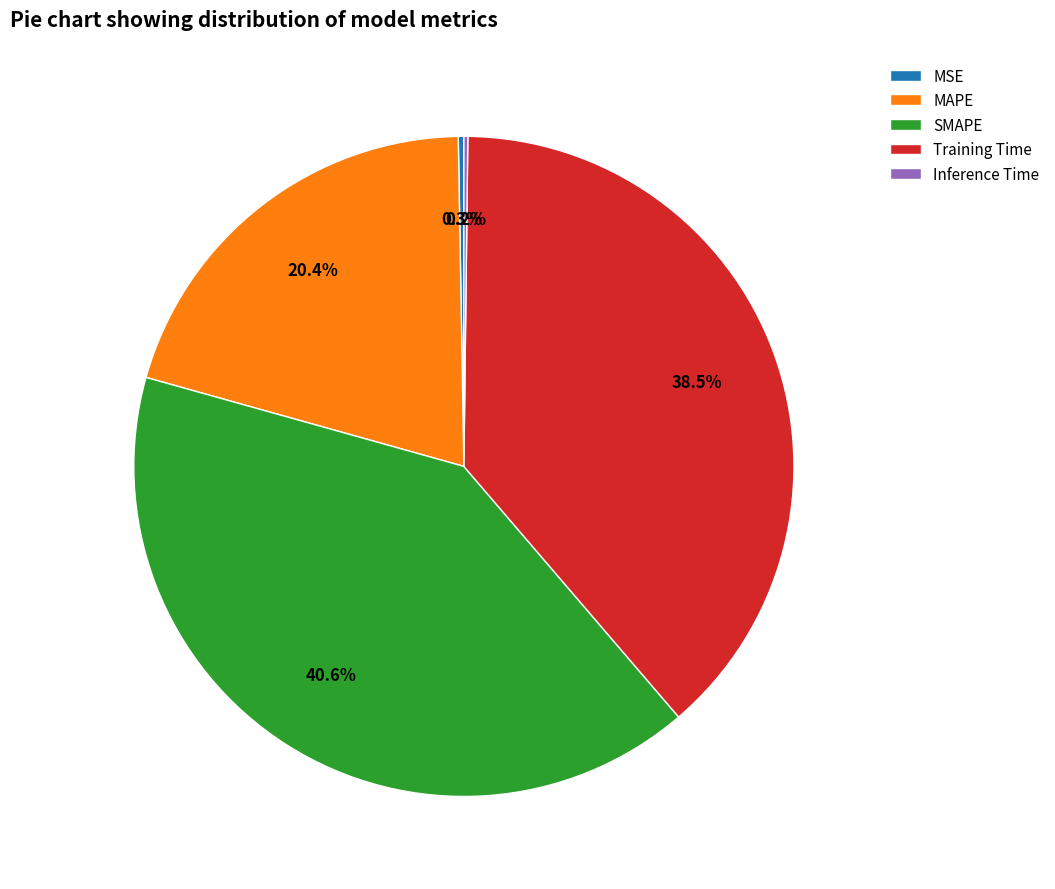

Which category has the biggest portion of the pie?

SMAPE